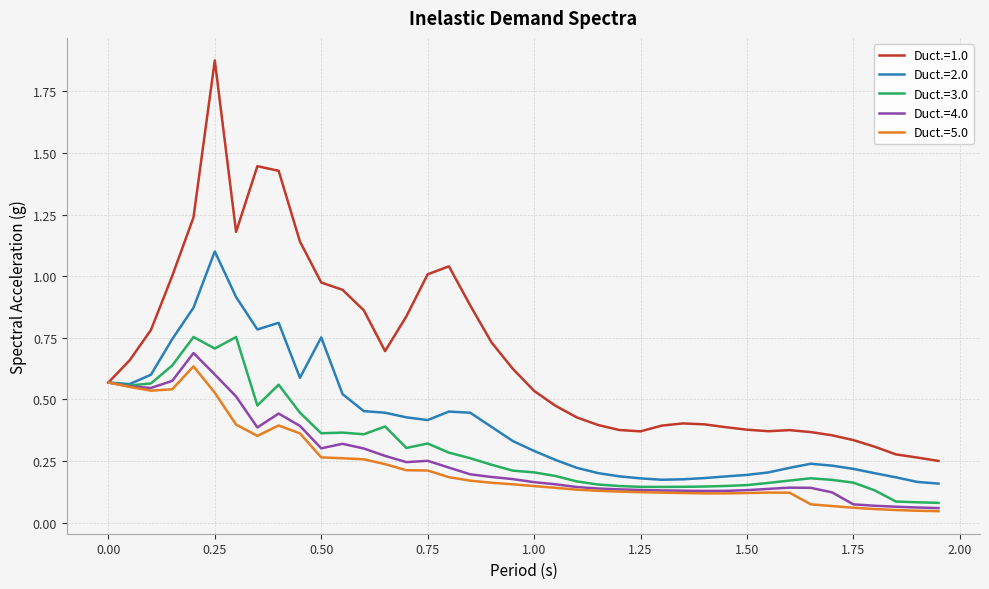

How many lines are shown in the chart?

5